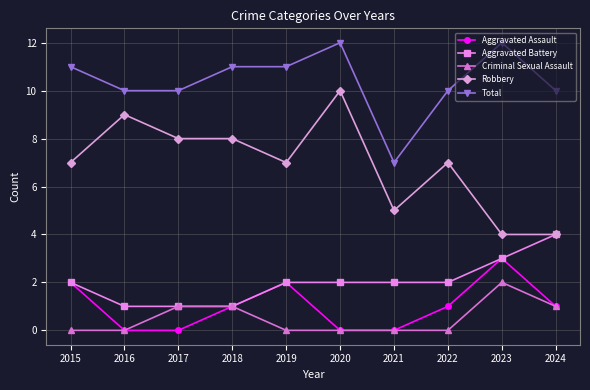

Does the chart have visible grid lines?

Yes